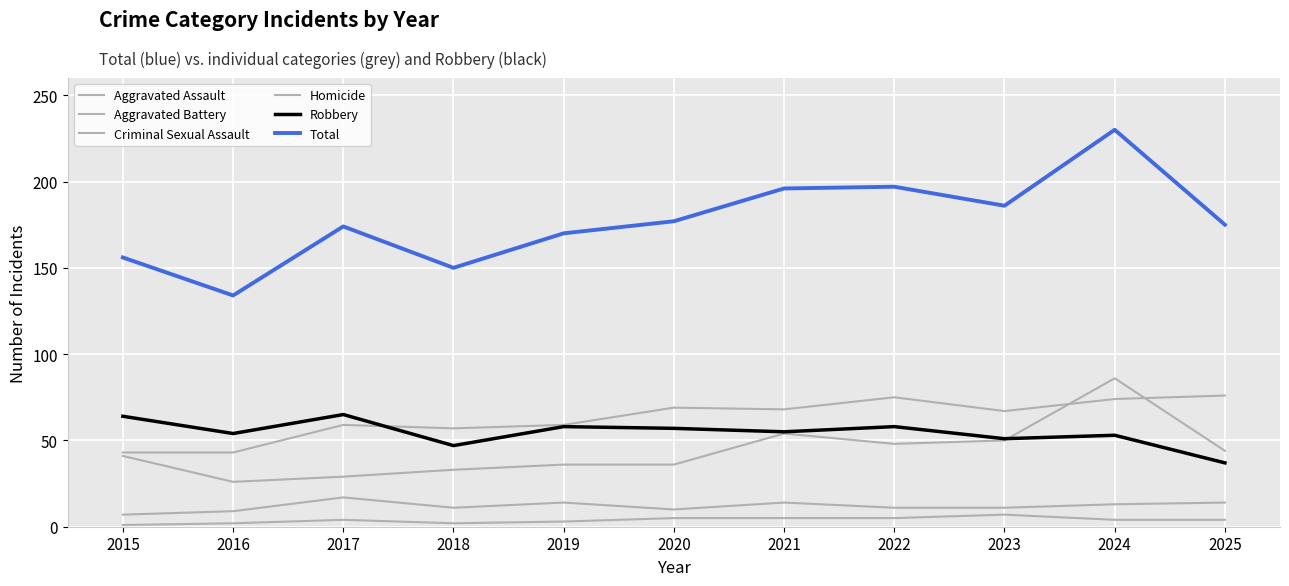

What is the difference between the maximum and minimum values in the Homicide series?

6